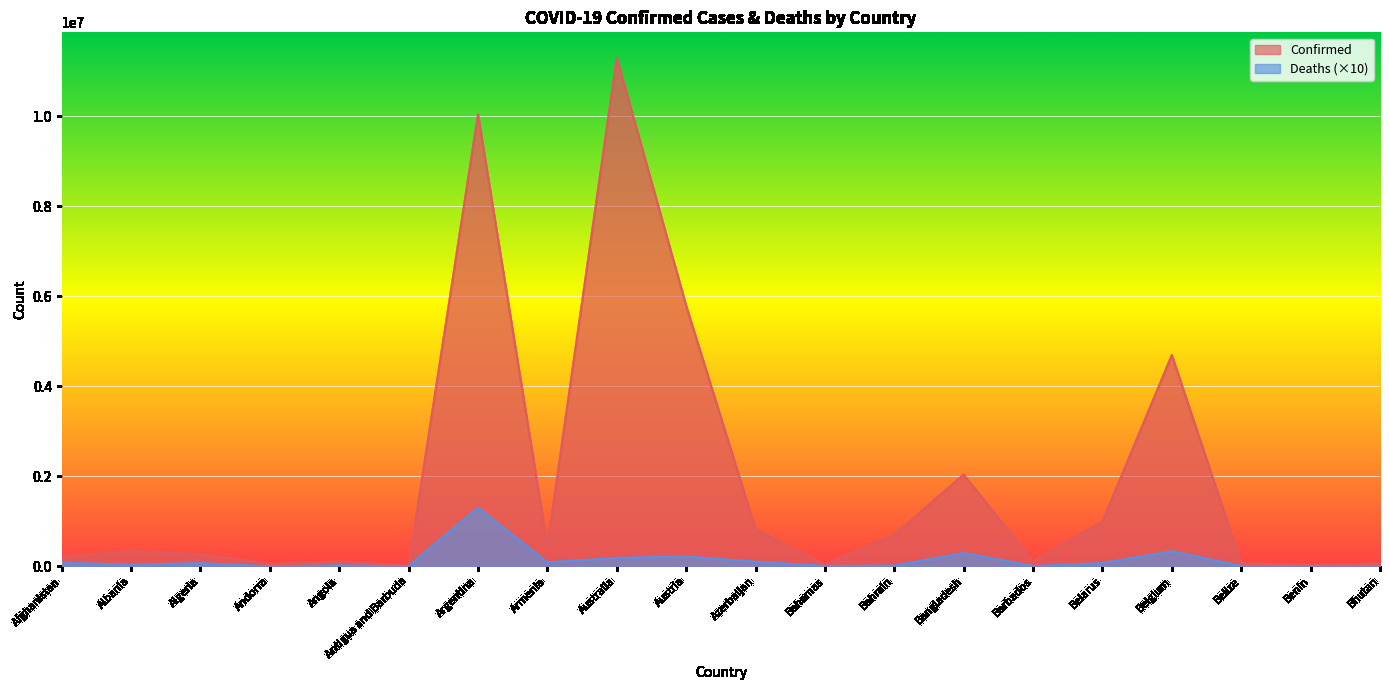

At how many categories does at least one series exceed 4694877?

3